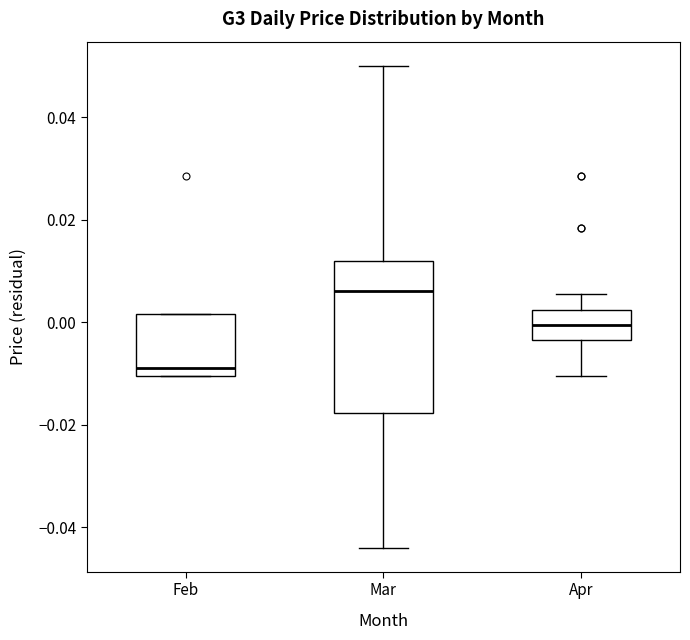

Comparing the boxes themselves (not the whiskers), which one is the tallest?

Mar